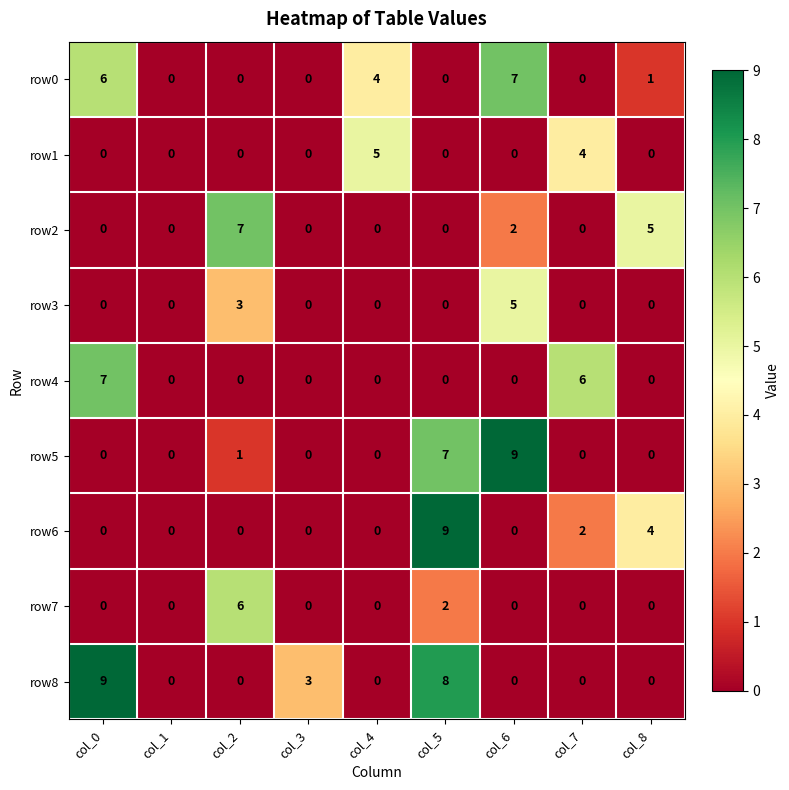

What is the maximum value shown in the chart?

9